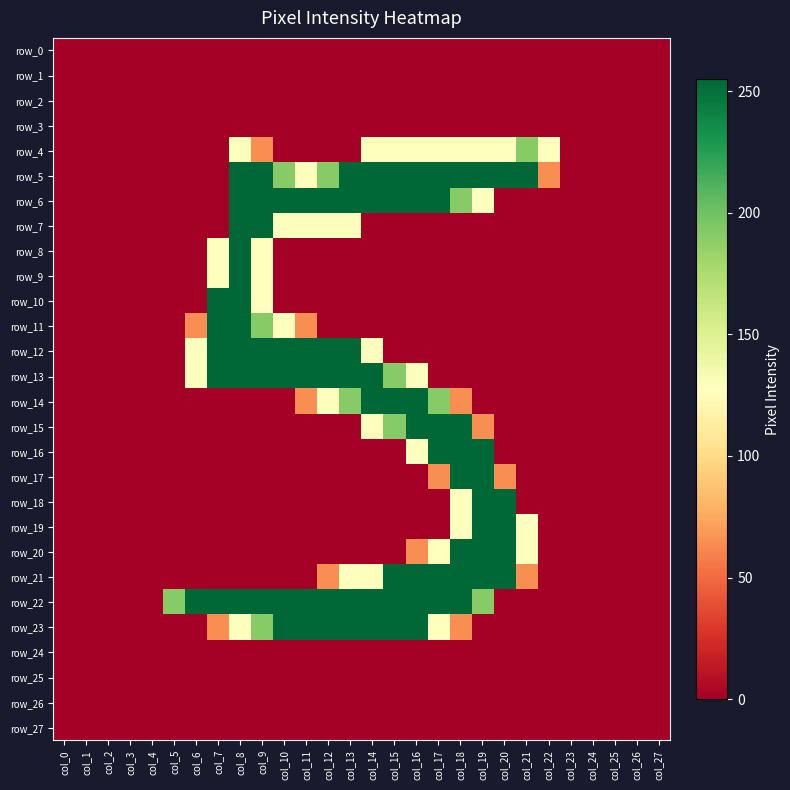

What is the difference between the second highest and second lowest values in the row_7 series?

255